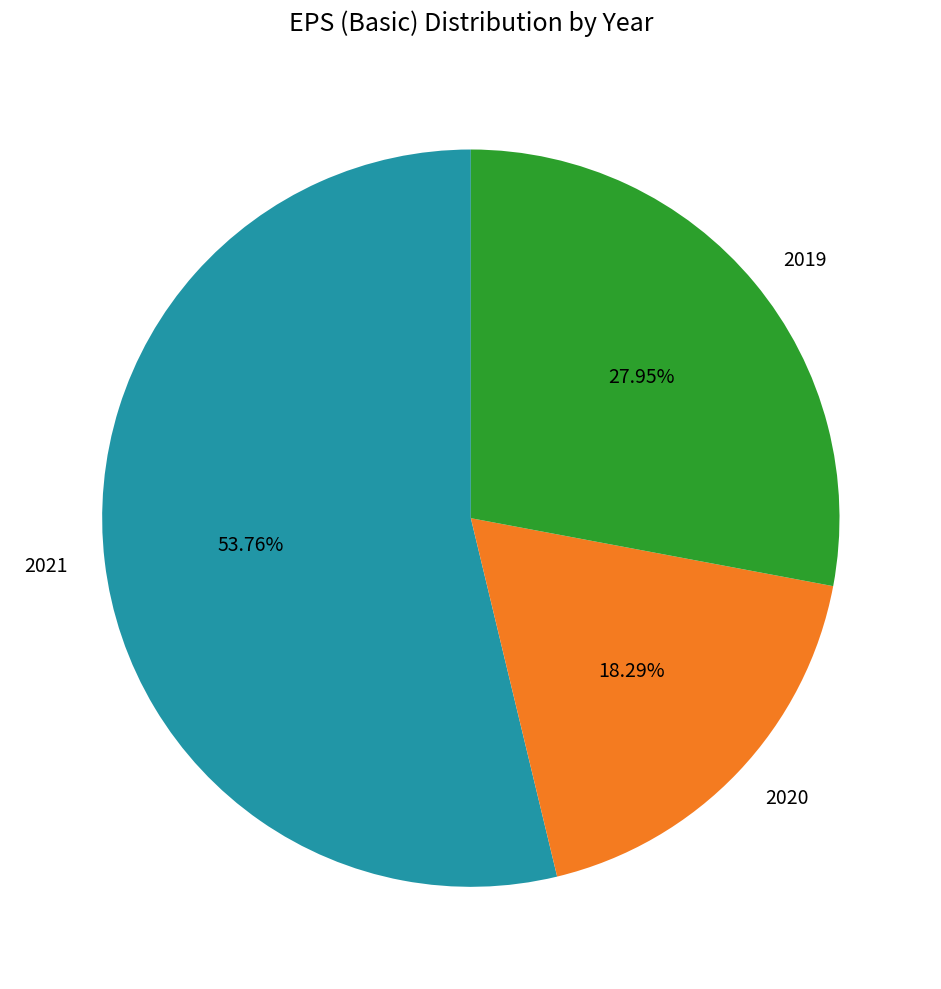

Is it true that 2021 is 54% of the pie?

True